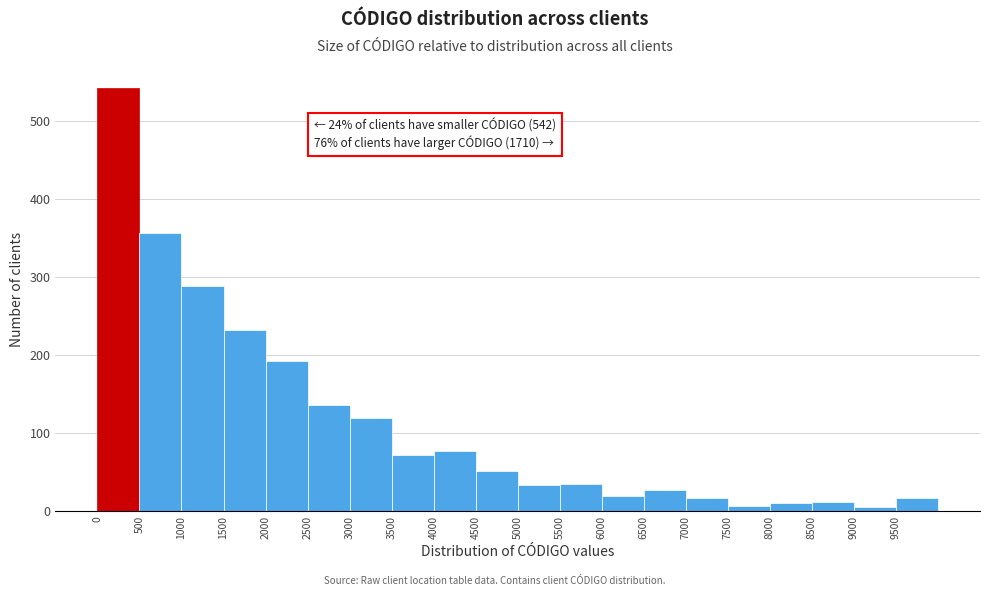

Over which range of the x-axis is the bar tallest?

0 to 500